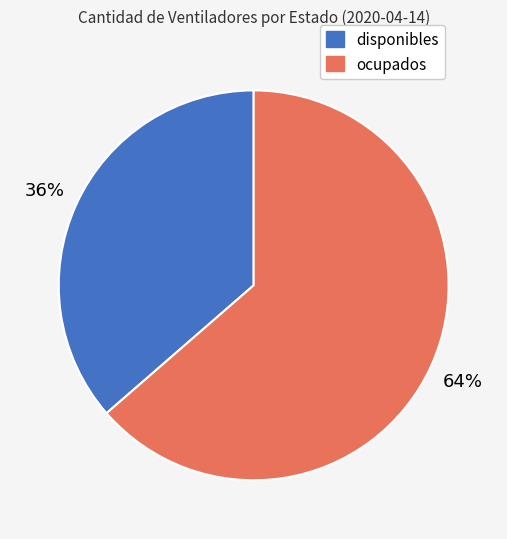

What is the largest slice in the pie chart?

ocupados